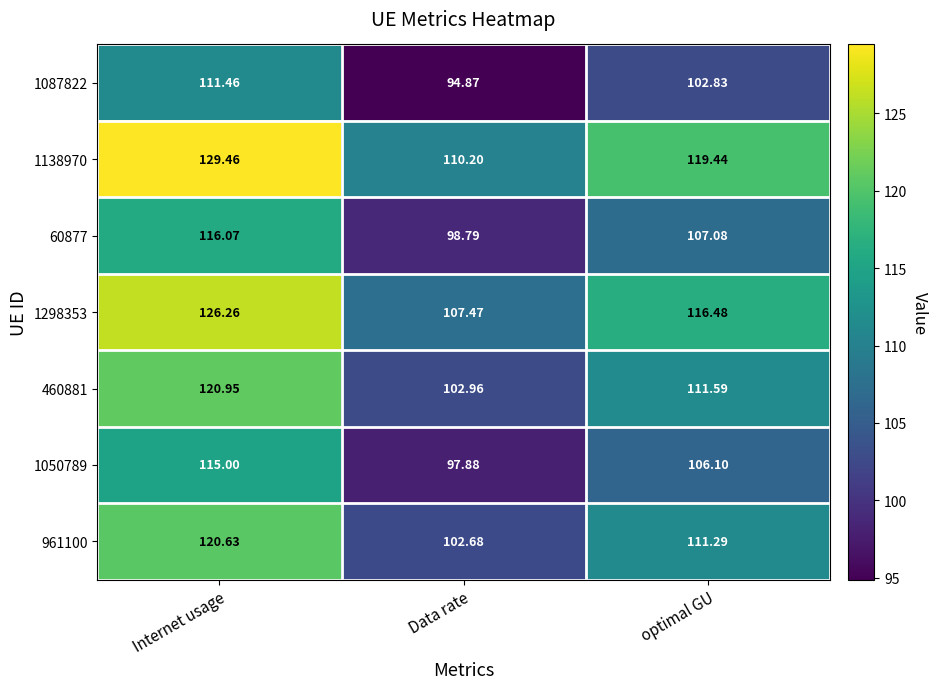

How many data points in 1298353 are less than 116?

1